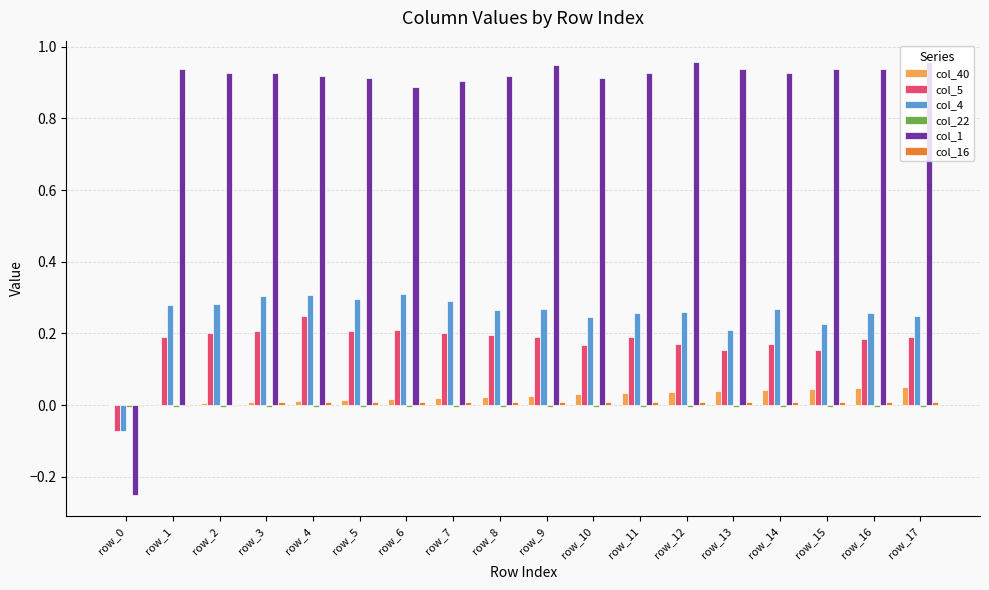

Which series has the largest total across all categories?

col_1